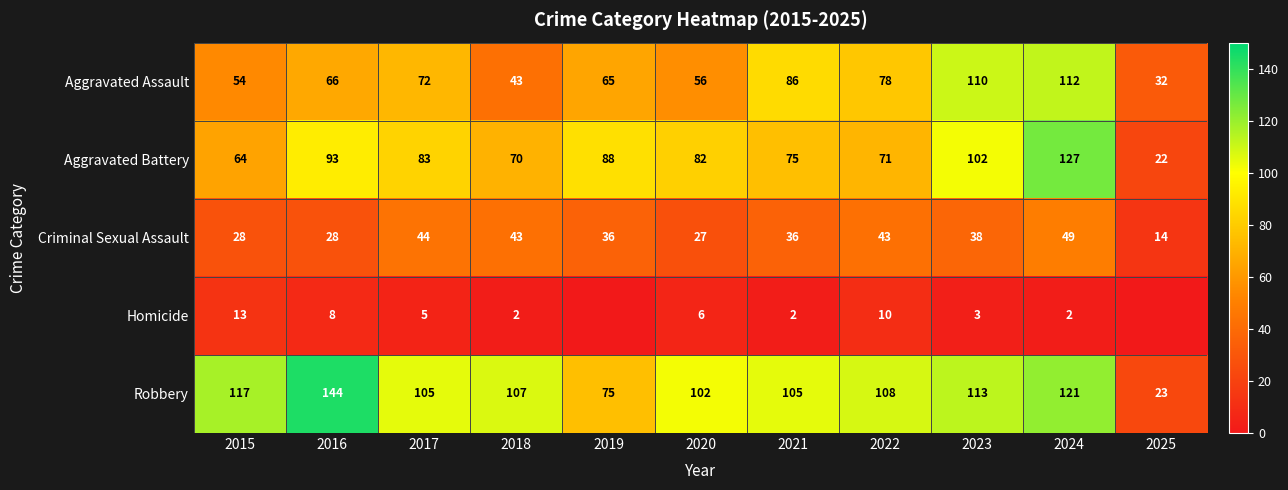

What value does the Criminal Sexual Assault series have at 2018, to the nearest 10?

40